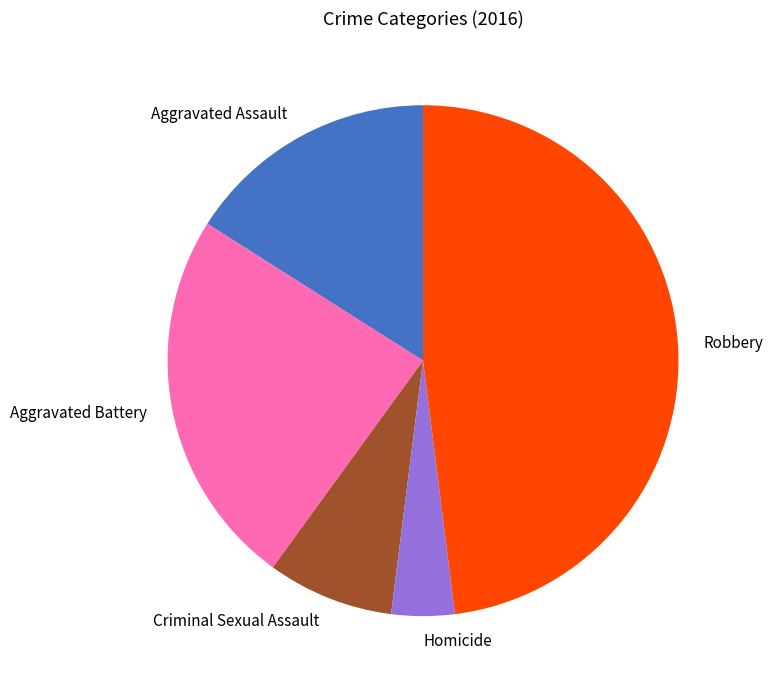

True or false: Criminal Sexual Assault accounts for 8% of the total.

True